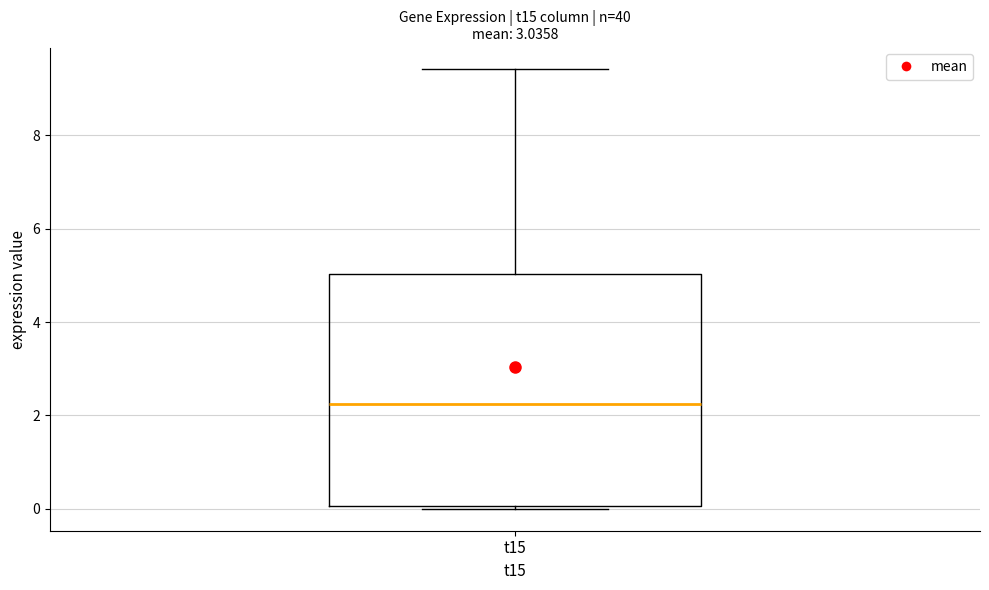

Read this box plot against the y-axis: the position of the median line, the range covered by the box, and the ends of both whiskers. The values are not printed on the chart, so give them approximately, as read against the axis.

median 2.2, box 0.0 to 5.0, whiskers 0.0 to 9.4